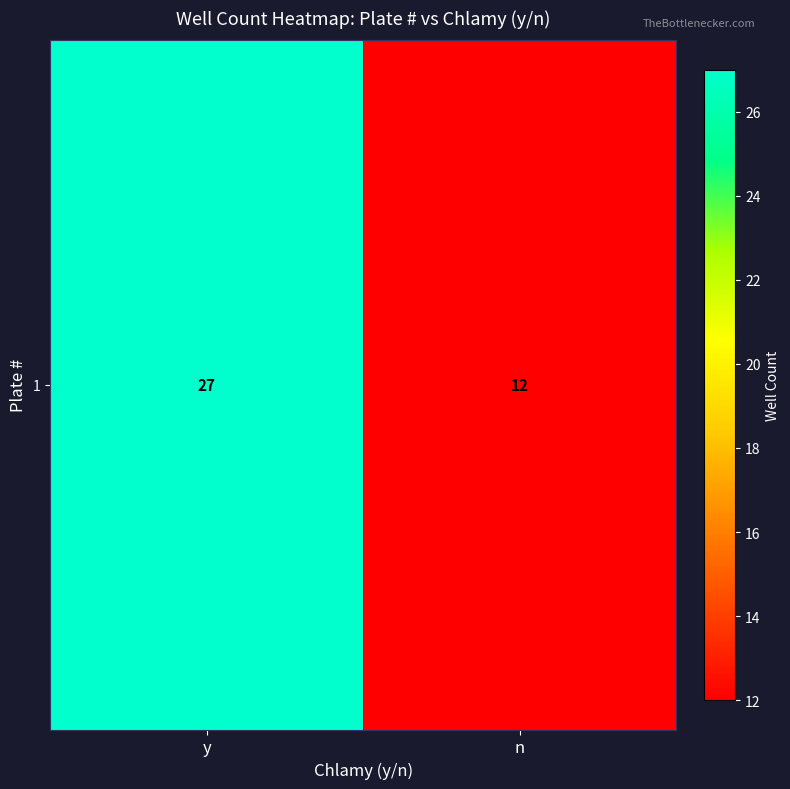

Approximately how many times larger is the value at y compared to n?

2.2